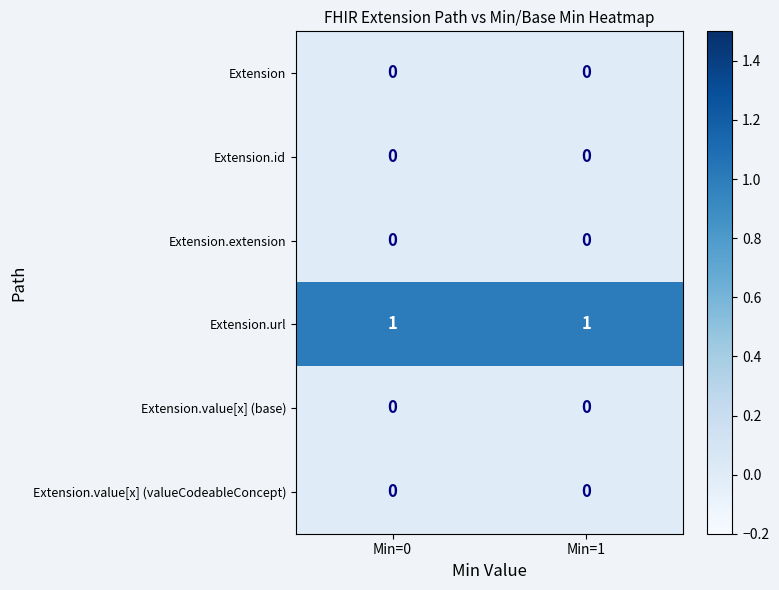

Is the value of Extension.value[x] (valueCodeableConcept) at Min=1 greater than the value of Extension.url at Min=1?

No